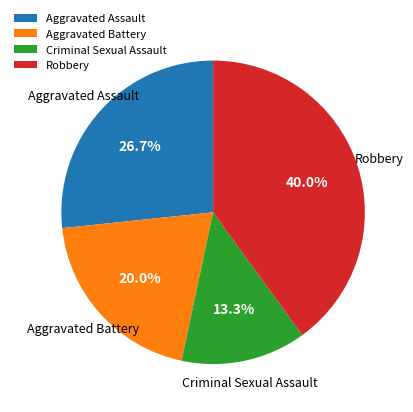

Is Criminal Sexual Assault the majority of the pie?

No